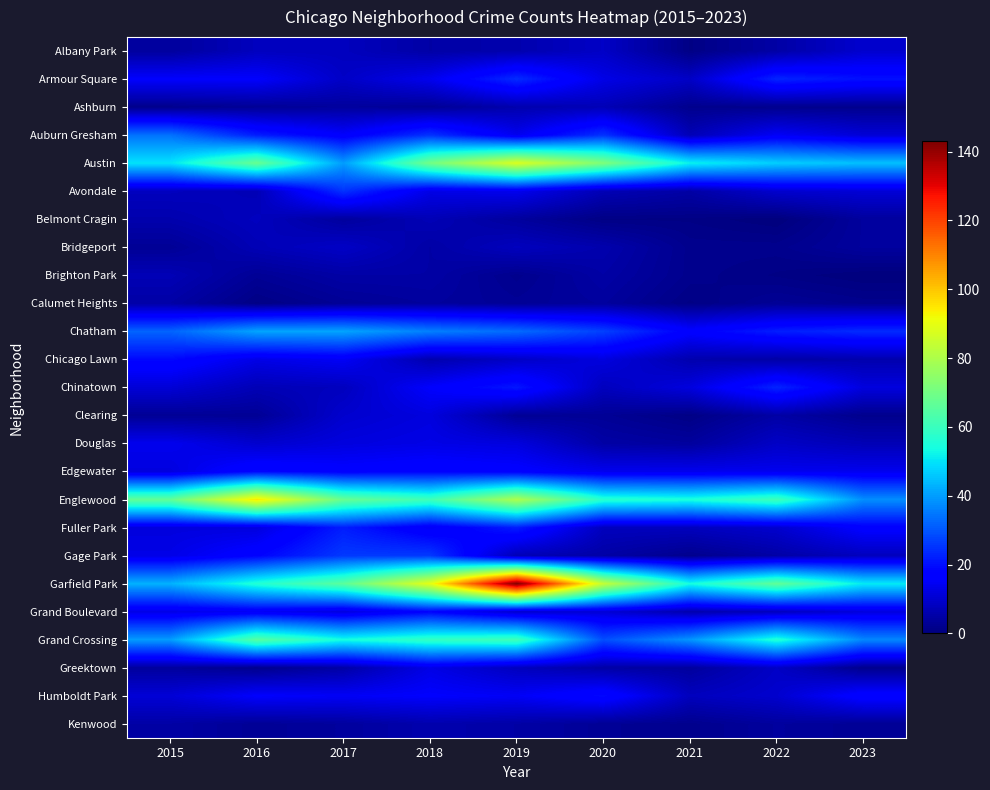

Reading left to right, transcribe all the data shown in this chart.

Albany Park: 2015=4	2016=8	2017=8	2018=5	2019=6	2020=9	2021=1	2022=5	2023=10
Armour Square: 2015=16	2016=16	2017=9	2018=14	2019=24	2020=13	2021=9	2022=23	2023=20
Ashburn: 2015=2	2016=3	2017=4	2018=3	2019=6	2020=7	2021=2	2022=2	2023=2
Auburn Gresham: 2015=34	2016=22	2017=16	2018=25	2019=14	2020=25	2021=7	2022=15	2023=11
Austin: 2015=50	2016=68	2017=40	2018=70	2019=88	2020=72	2021=52	2022=47	2023=45
Avondale: 2015=8	2016=7	2017=25	2018=13	2019=14	2020=7	2021=5	2022=10	2023=11
Belmont Cragin: 2015=6	2016=8	2017=4	2018=7	2019=4	2020=1	2021=1	2022=0	2023=4
Bridgeport: 2015=3	2016=7	2017=9	2018=5	2019=8	2020=6	2021=2	2022=2	2023=4
Brighton Park: 2015=7	2016=3	2017=5	2018=5	2019=2	2020=5	2021=2	2022=1	2023=0
Calumet Heights: 2015=5	2016=1	2017=3	2018=4	2019=3	2020=4	2021=1	2022=3	2023=2
Chatham: 2015=32	2016=41	2017=41	2018=36	2019=33	2020=27	2021=17	2022=22	2023=24
Chicago Lawn: 2015=19	2016=13	2017=15	2018=6	2019=9	2020=12	2021=6	2022=5	2023=6
Chinatown: 2015=11	2016=7	2017=8	2018=16	2019=21	2020=8	2021=12	2022=23	2023=12
Clearing: 2015=3	2016=3	2017=10	2018=12	2019=3	2020=3	2021=1	2022=5	2023=2
Douglas: 2015=14	2016=10	2017=12	2018=13	2019=12	2020=5	2021=4	2022=9	2023=7
Edgewater: 2015=12	2016=19	2017=17	2018=18	2019=17	2020=14	2021=14	2022=14	2023=14
Englewood: 2015=67	2016=95	2017=68	2018=61	2019=80	2020=57	2021=55	2022=61	2023=38
Fuller Park: 2015=12	2016=12	2017=22	2018=15	2019=22	2020=8	2021=8	2022=10	2023=17
Gage Park: 2015=13	2016=18	2017=26	2018=26	2019=7	2020=5	2021=2	2022=5	2023=8
Garfield Park: 2015=43	2016=56	2017=66	2018=90	2019=143	2020=84	2021=54	2022=67	2023=51
Grand Boulevard: 2015=13	2016=15	2017=12	2018=18	2019=10	2020=11	2021=6	2022=8	2023=12
Grand Crossing: 2015=40	2016=65	2017=54	2018=59	2019=61	2020=29	2021=39	2022=56	2023=37
Greektown: 2015=4	2016=2	2017=5	2018=13	2019=8	2020=5	2021=4	2022=9	2023=2
Humboldt Park: 2015=11	2016=16	2017=15	2018=16	2019=15	2020=19	2021=8	2022=10	2023=18
Kenwood: 2015=5	2016=3	2017=4	2018=6	2019=5	2020=3	2021=2	2022=4	2023=3